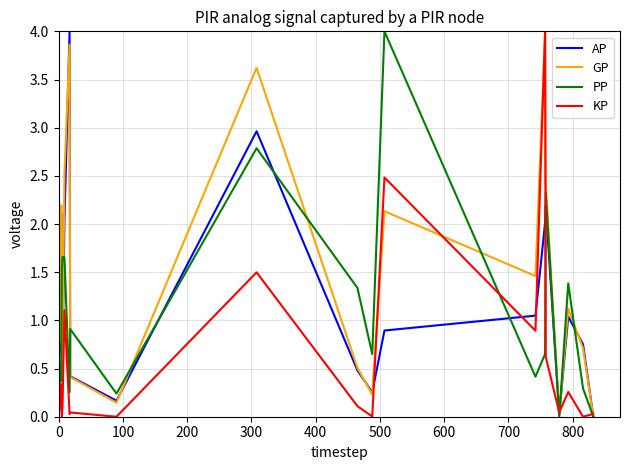

Which series has the largest total across all categories?

GP